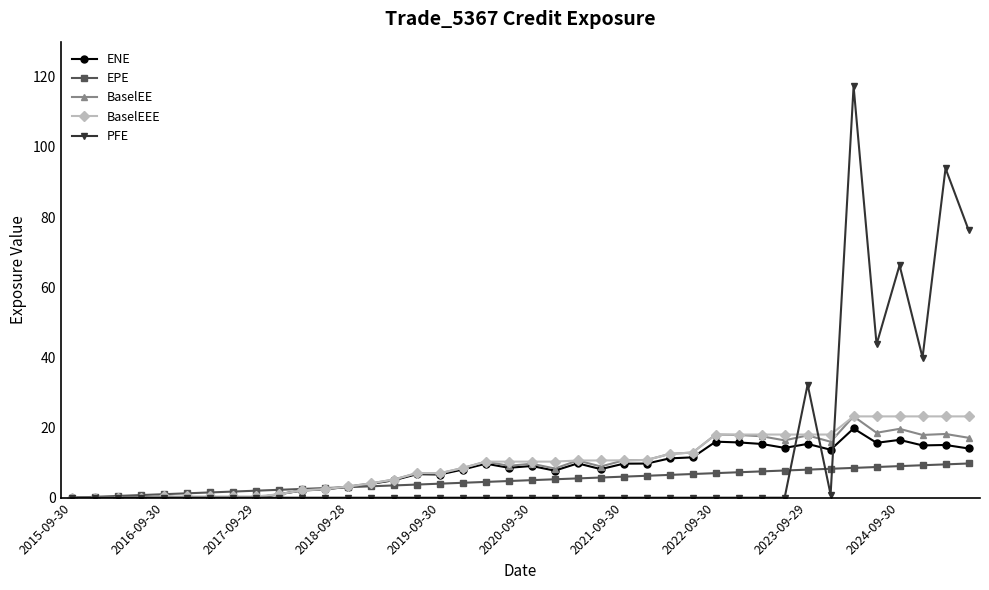

At how many categories does at least one series exceed 34?

6